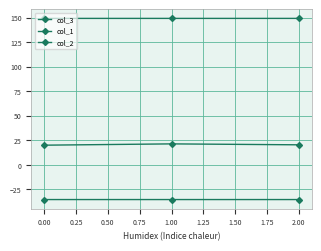

How many lines are shown in the chart?

3